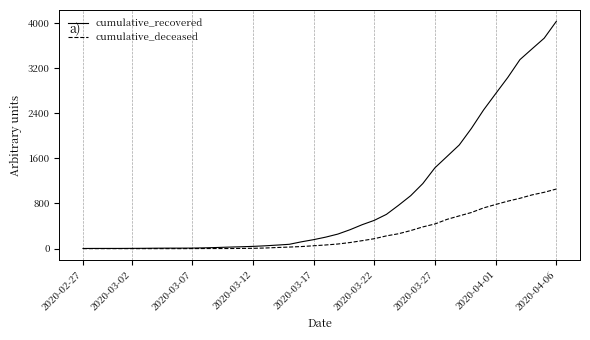

Which series has the widest spread of values?

cumulative_recovered